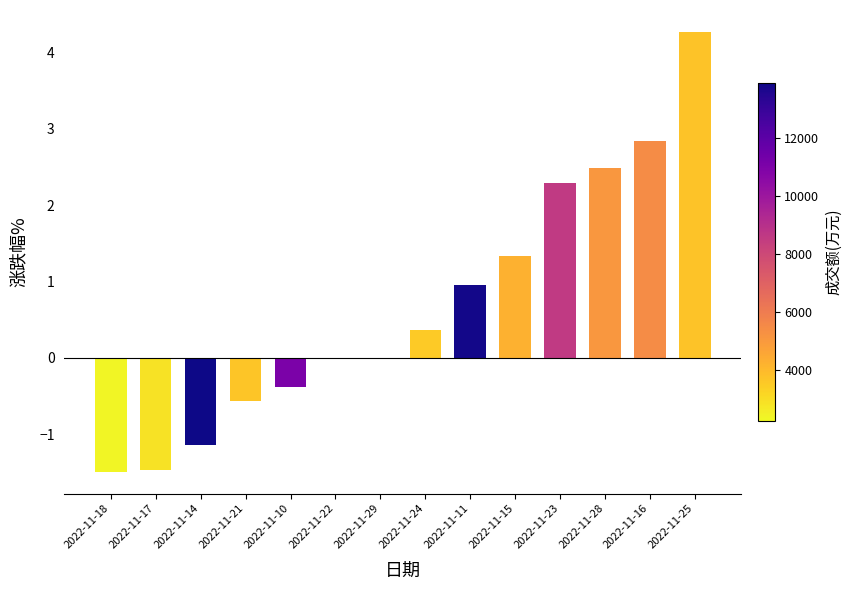

Are the bars grouped side by side (vs. stacked)?

No